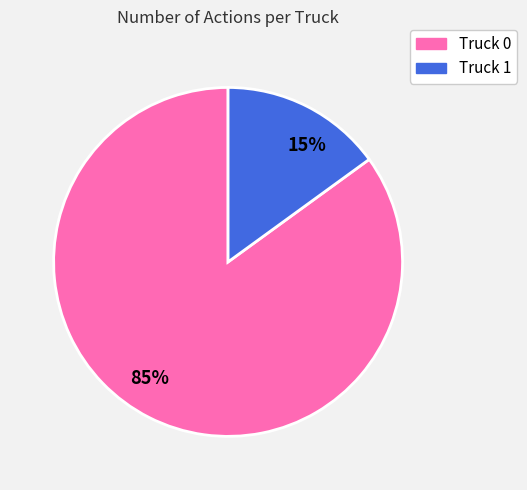

Rank the categories by value from highest to lowest.

Truck 0, Truck 1